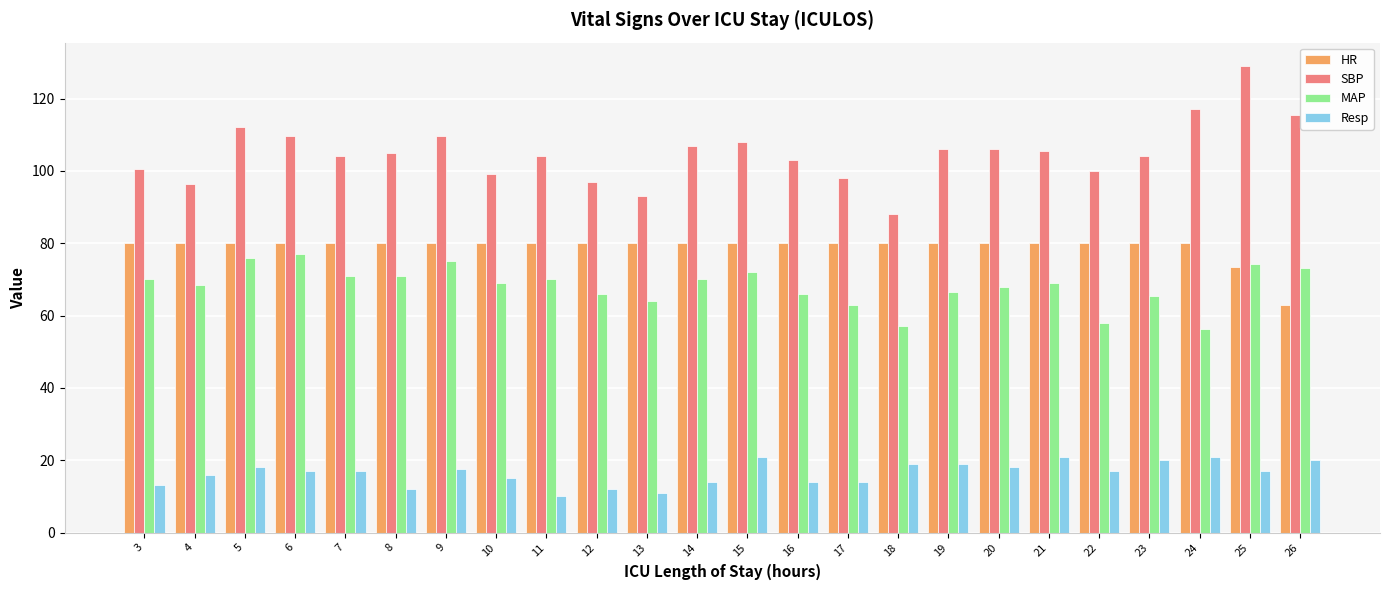

What are all the series names shown in the legend?

HR, SBP, MAP, Resp